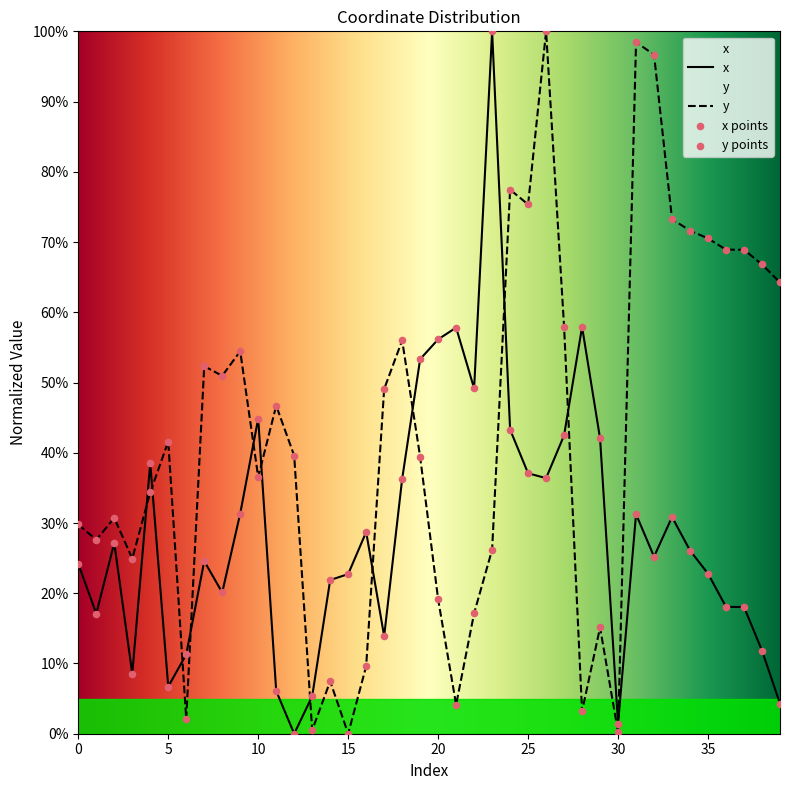

Which series has the largest total across all categories?

y